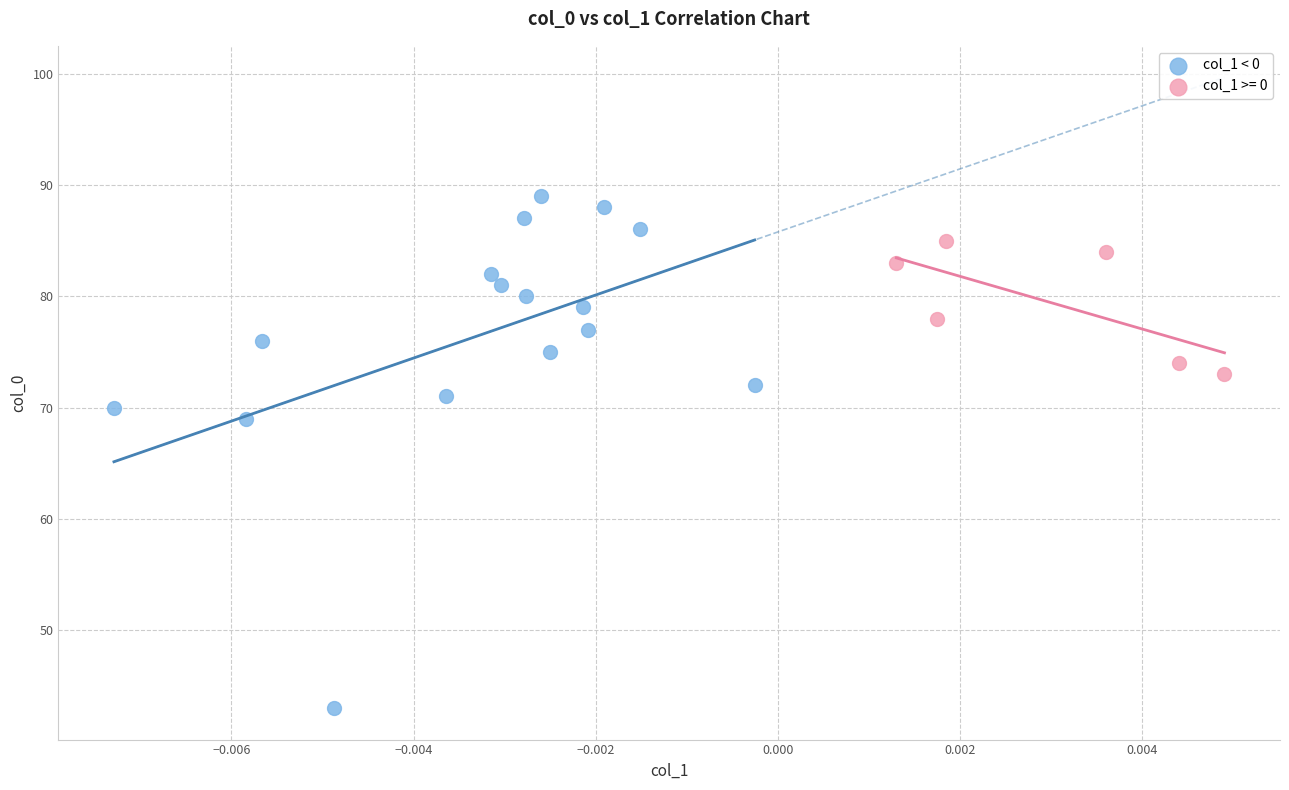

Which series contains the lowest Y value?

col_1 < 0